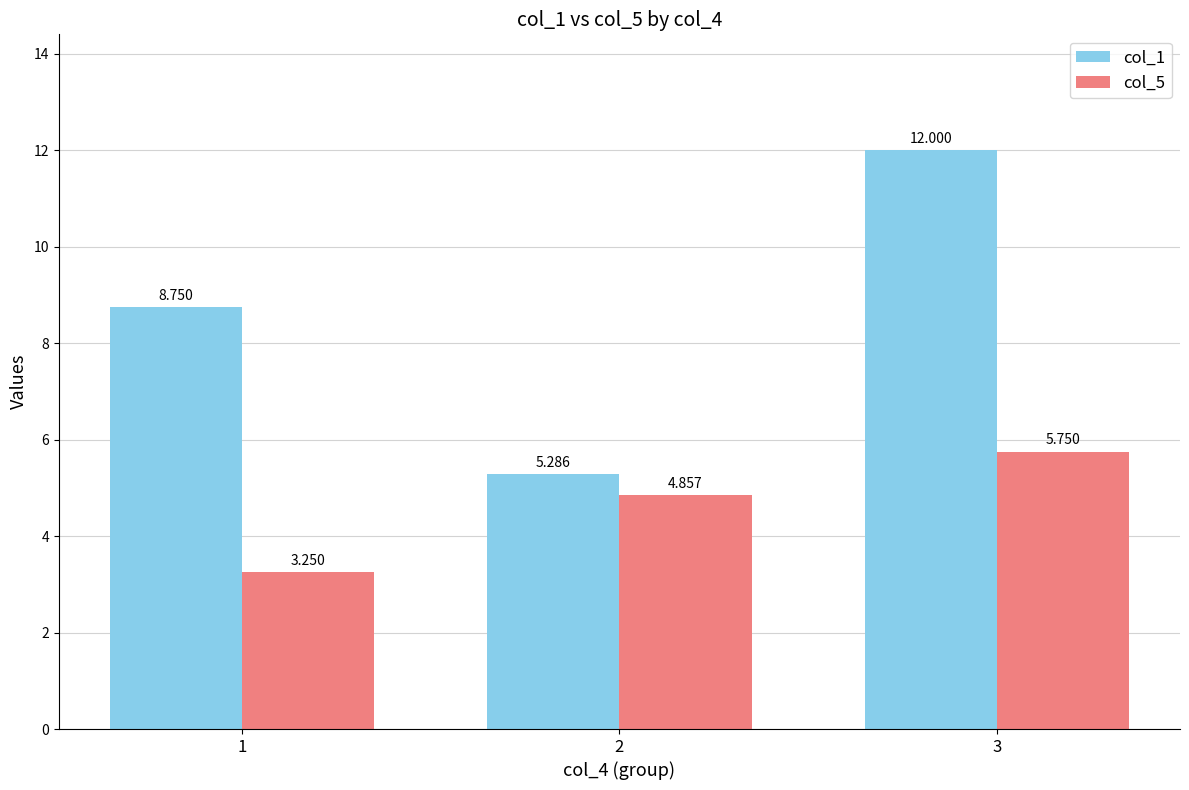

How many values in the col_1 series are below 8?

1